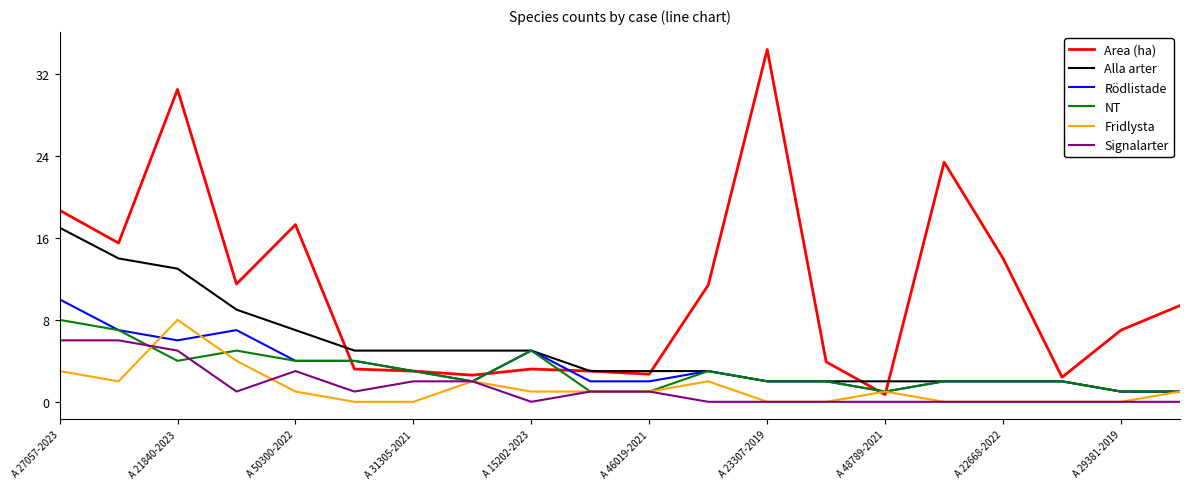

Which series has the largest range (max minus min)?

Area (ha)